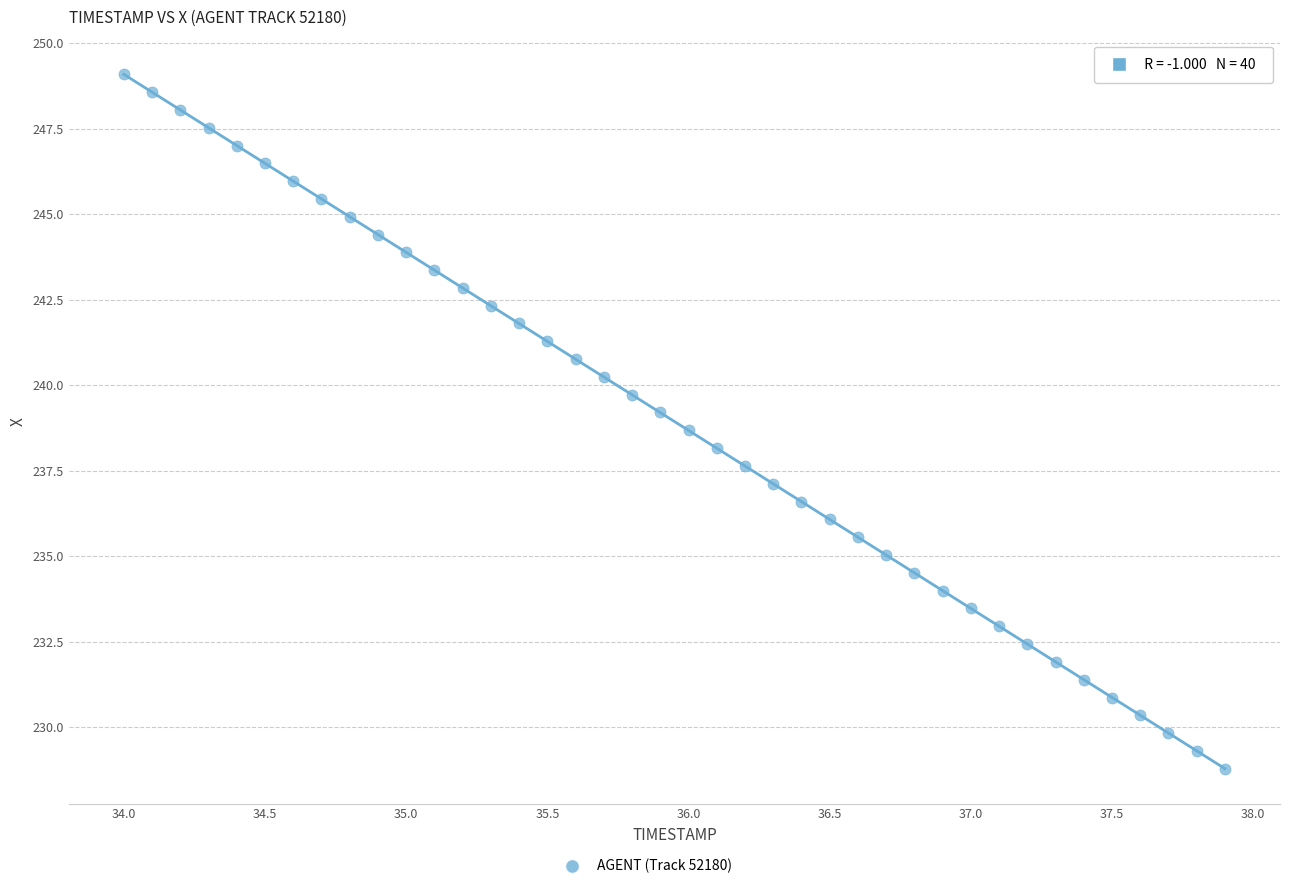

What is the range of Y values (max minus min)?

20.3